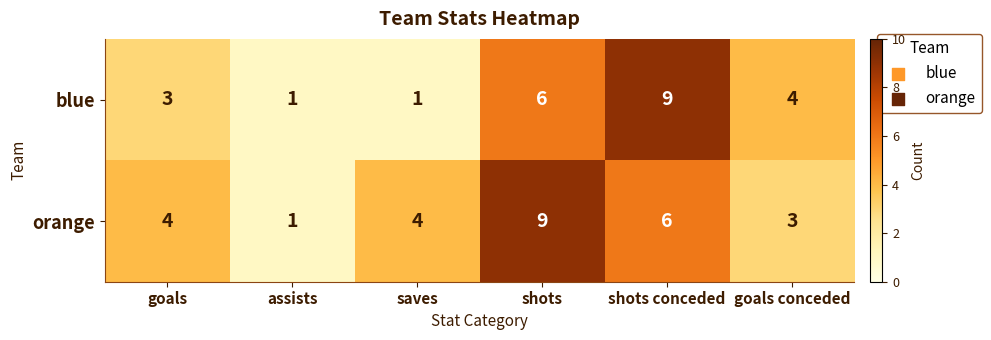

True or false: blue has a value of 4 at goals conceded.

True